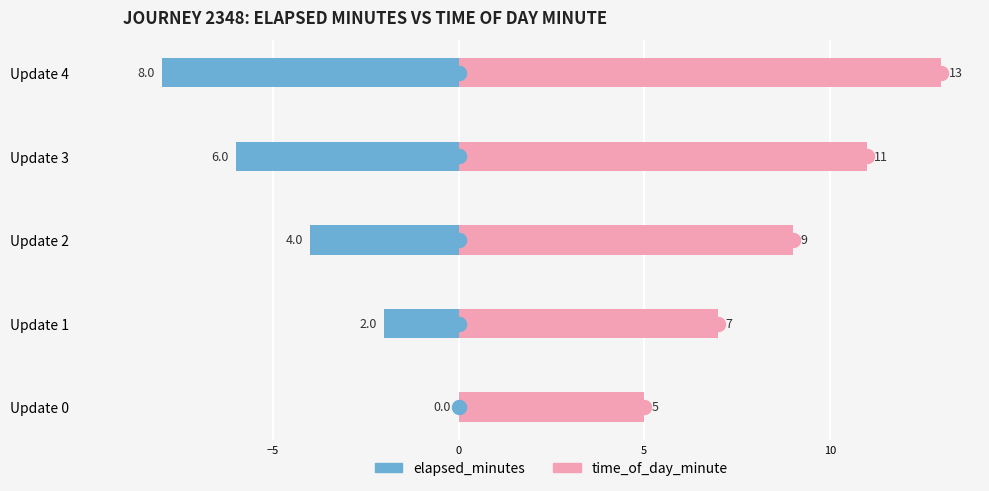

How many bars are there in each group?

2